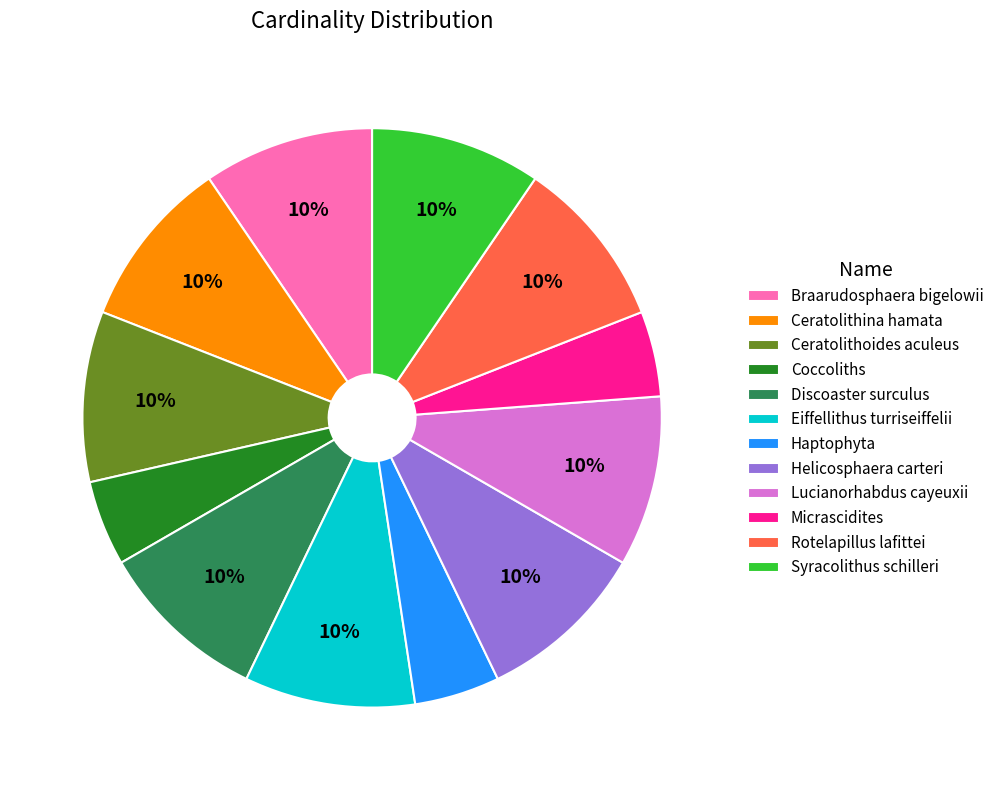

Count the number of slices in the pie.

12